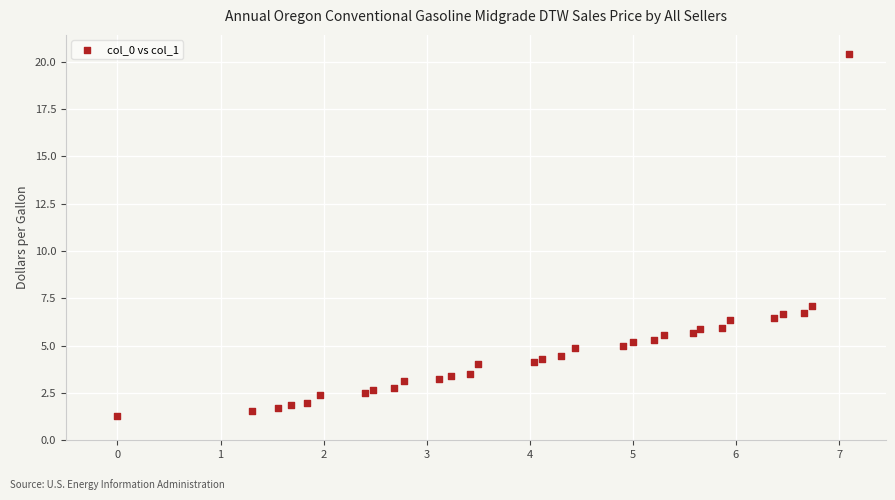

What Y value in the scatter plot is closest to 10?

7.1